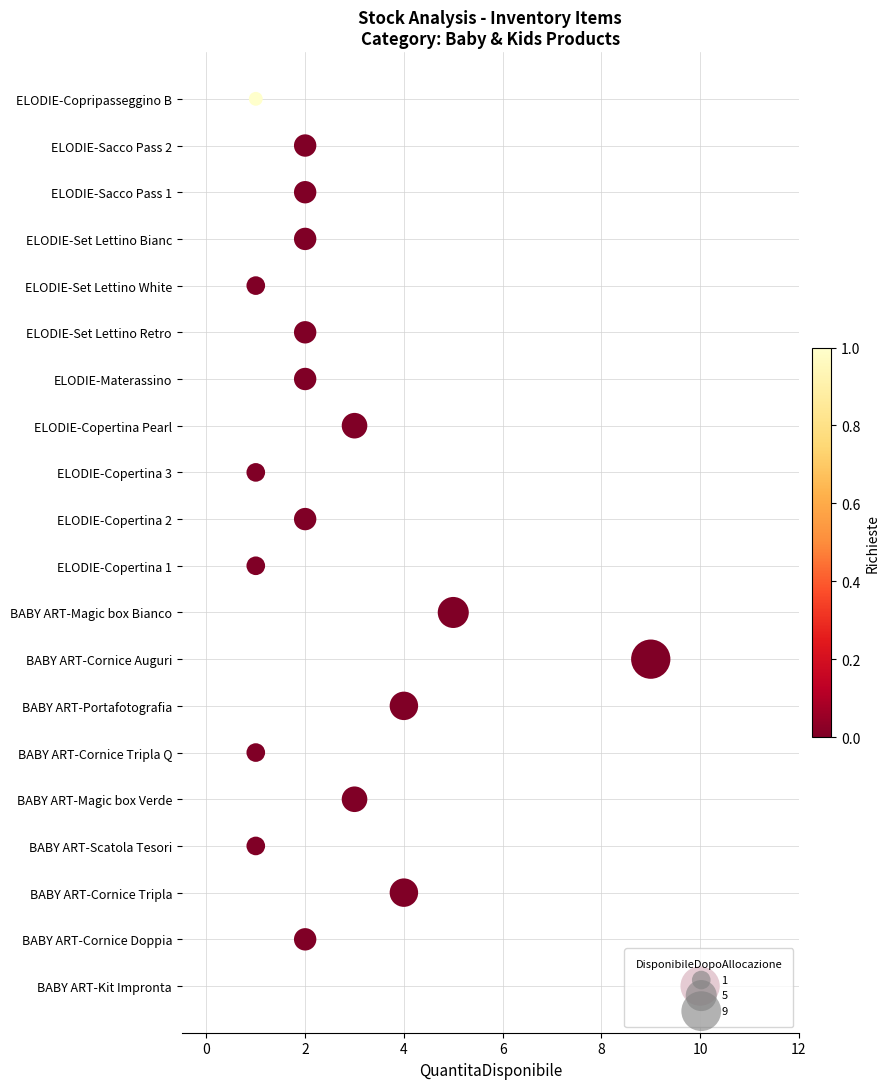

What is the ratio of the value at 18 to the value at 14?

1.3